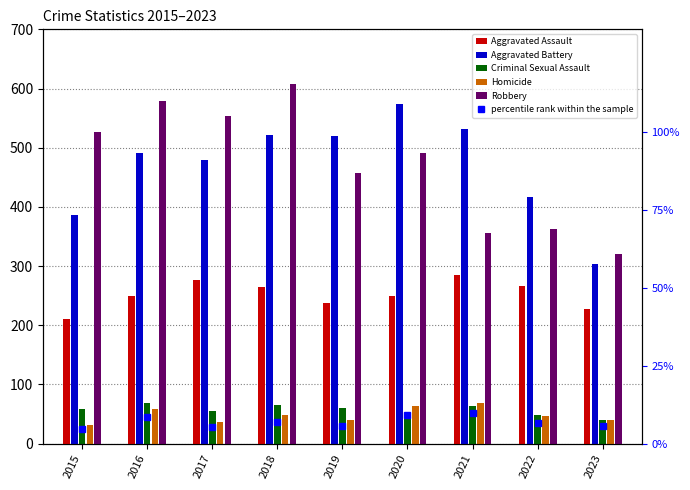

At which category is the sum across all series the highest?

2018